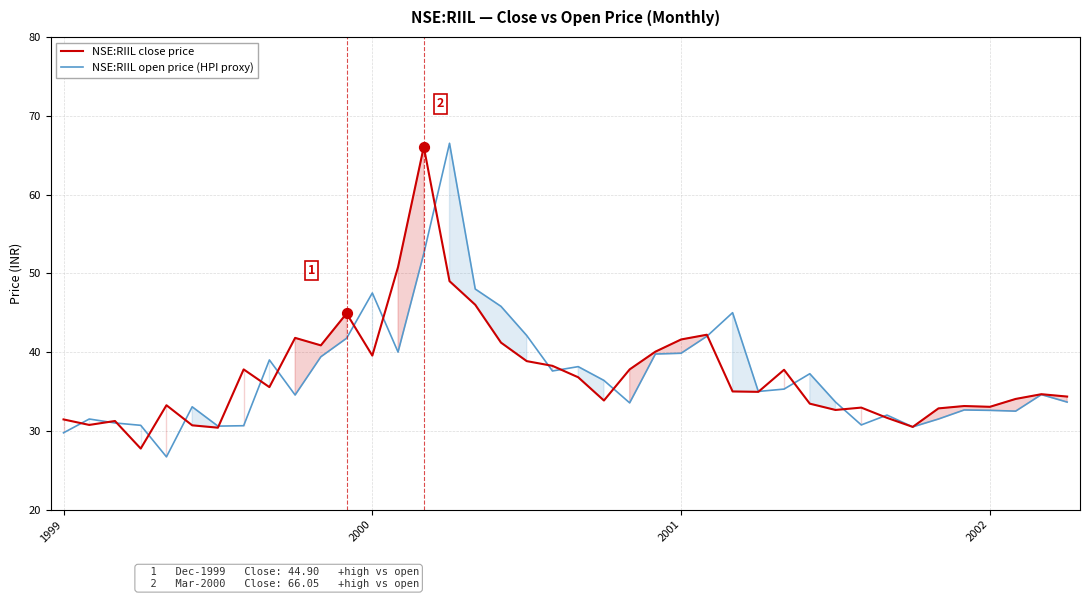

What is the total value across all series at 2000?

87.0